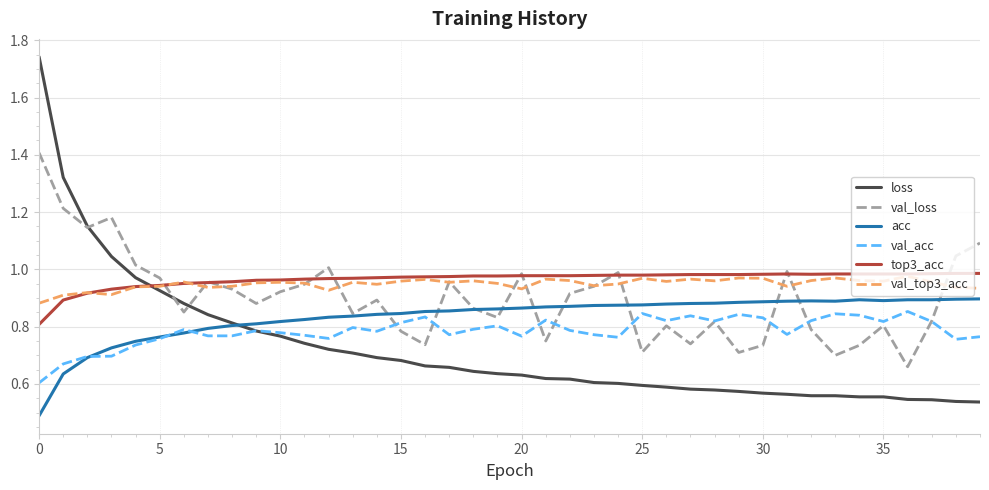

Which series has the widest spread of values?

loss